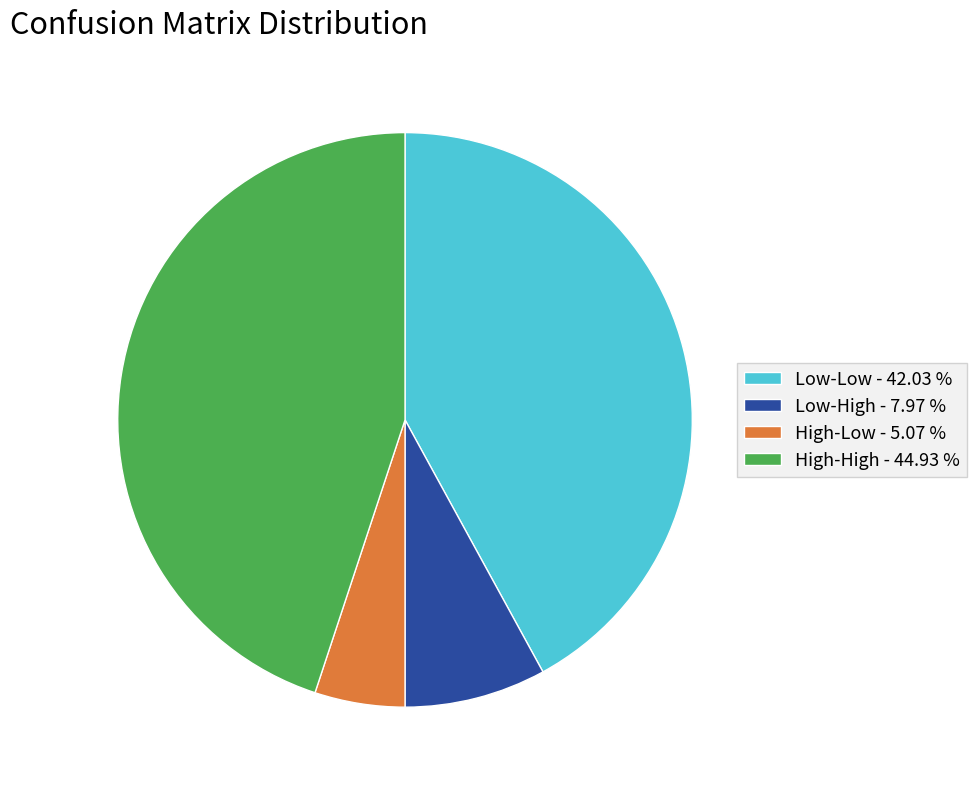

Does Low-High - 7.97 % represent more than half of the total?

No